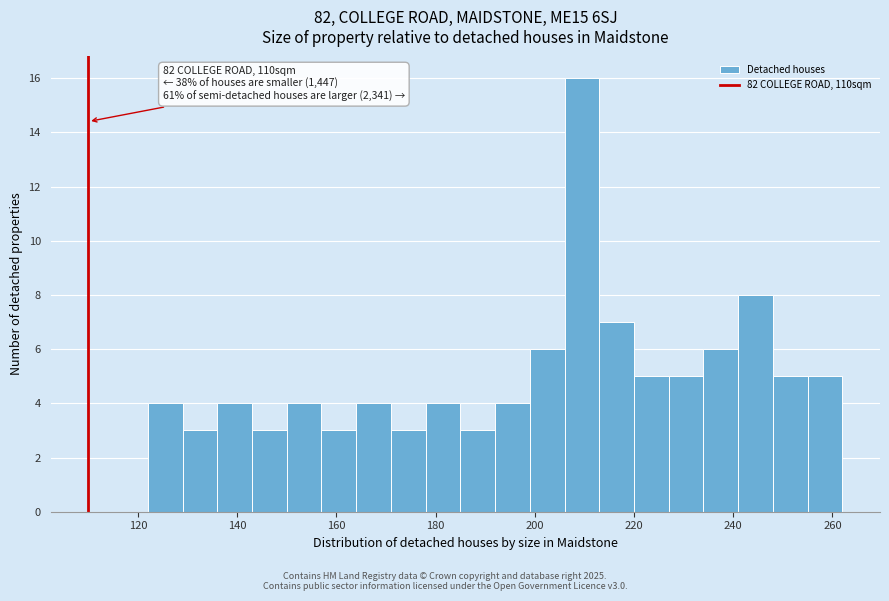

Around what value on the x-axis is the tallest bar? Give the approximate position of its centre, as read against the axis.

210